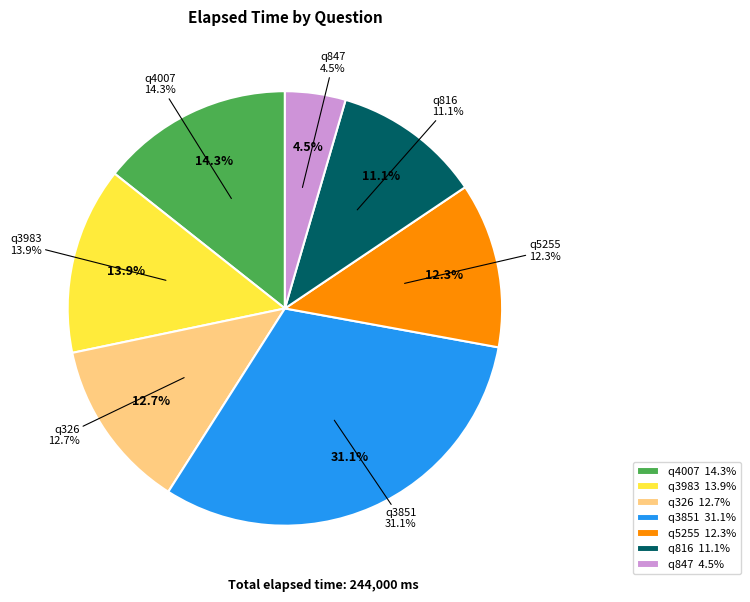

Which category has the smallest portion of the pie?

q847